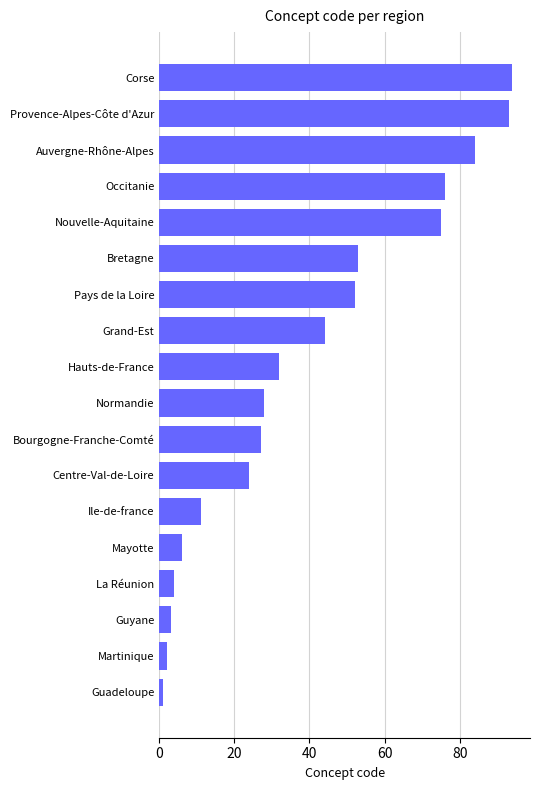

What is the label of the 15th bar from the top?

La Réunion